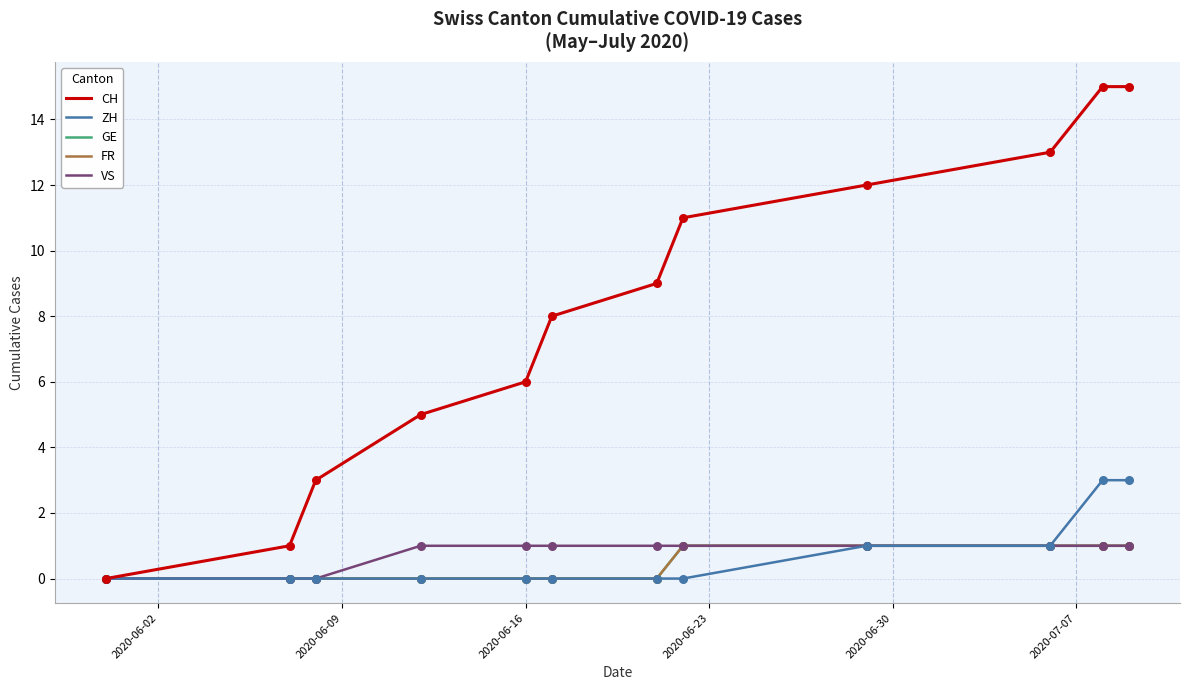

At how many categories does at least one series exceed 14?

2